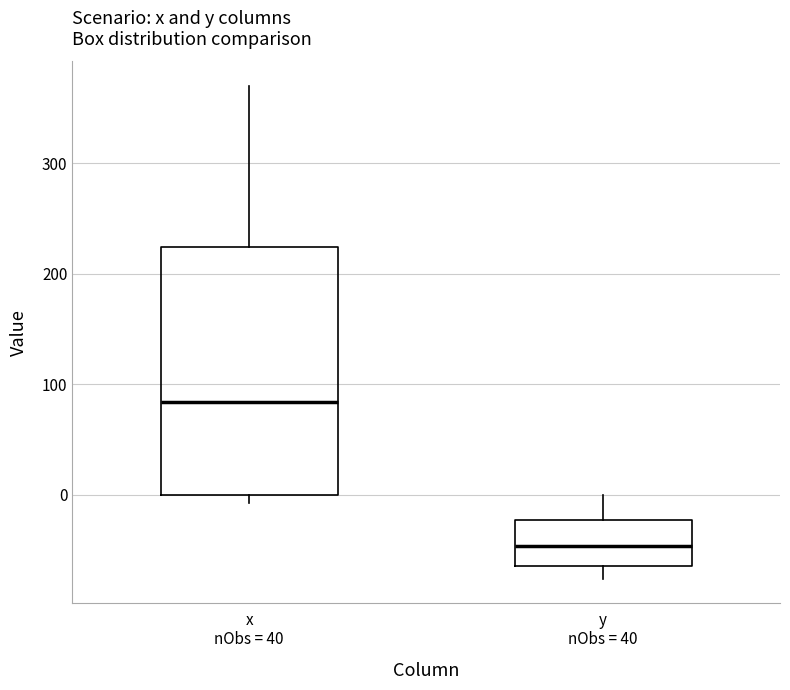

Reading left to right, read every box against the y-axis: the position of its median line, the range the box covers, and the ends of its whiskers. The values are not printed on the chart, so give them approximately, as read against the axis.

x nObs = 40: median 80, box 0 to 220, whiskers -10 to 370
y nObs = 40: median -50, box -60 to -20, whiskers -80 to 0